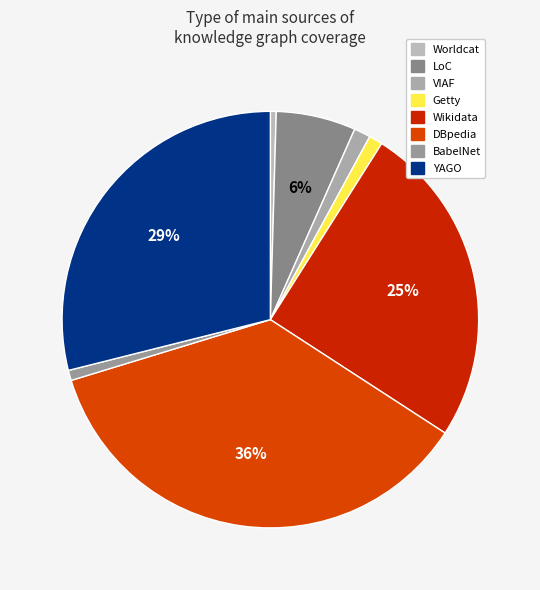

How many segments does this pie chart have?

8